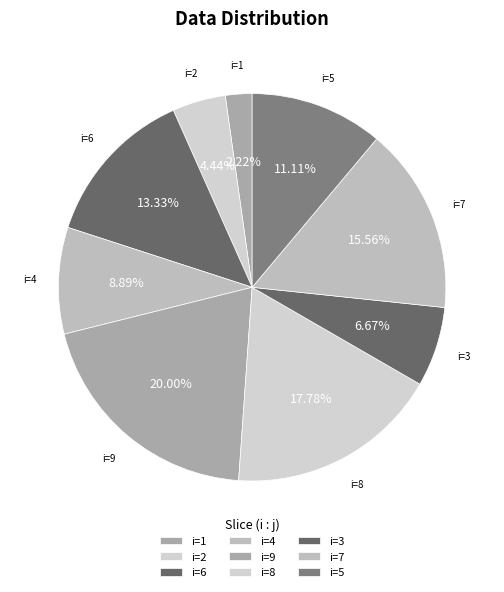

Which category has the biggest portion of the pie?

i=9